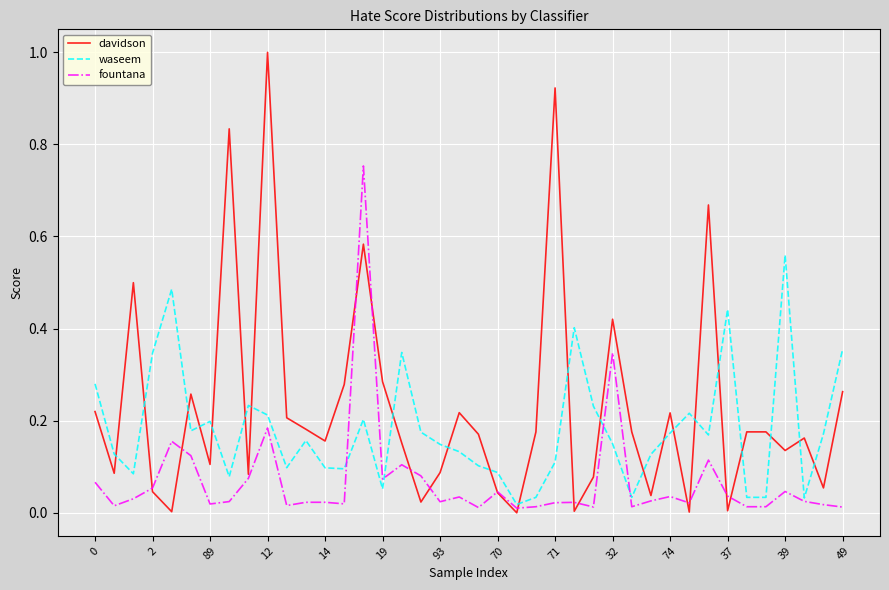

What is the maximum value shown in the chart?

1.0